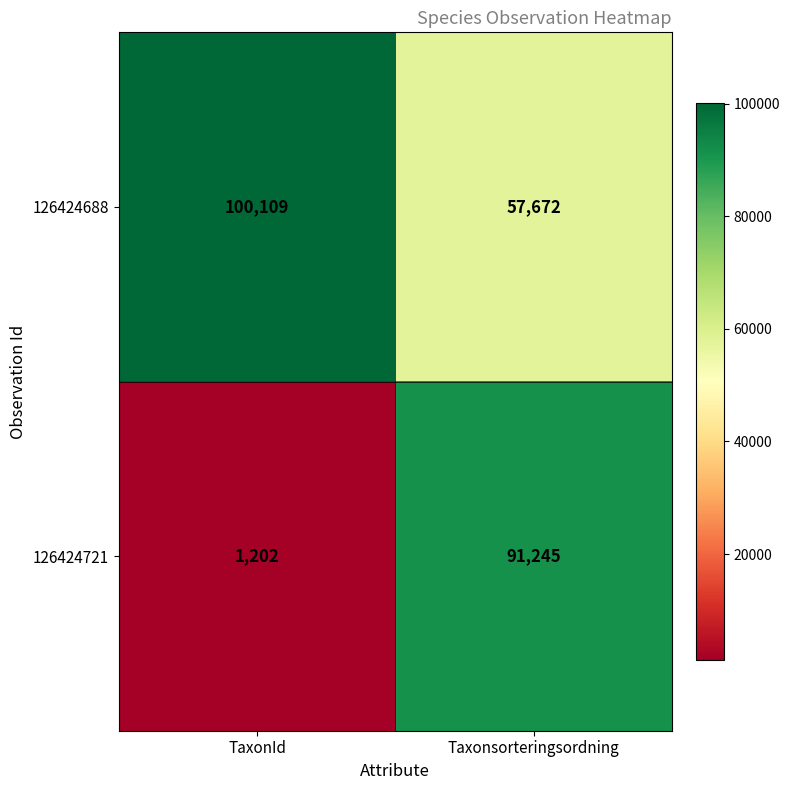

True or false: 126424688 has a value of 57672 at Taxonsorteringsordning.

True